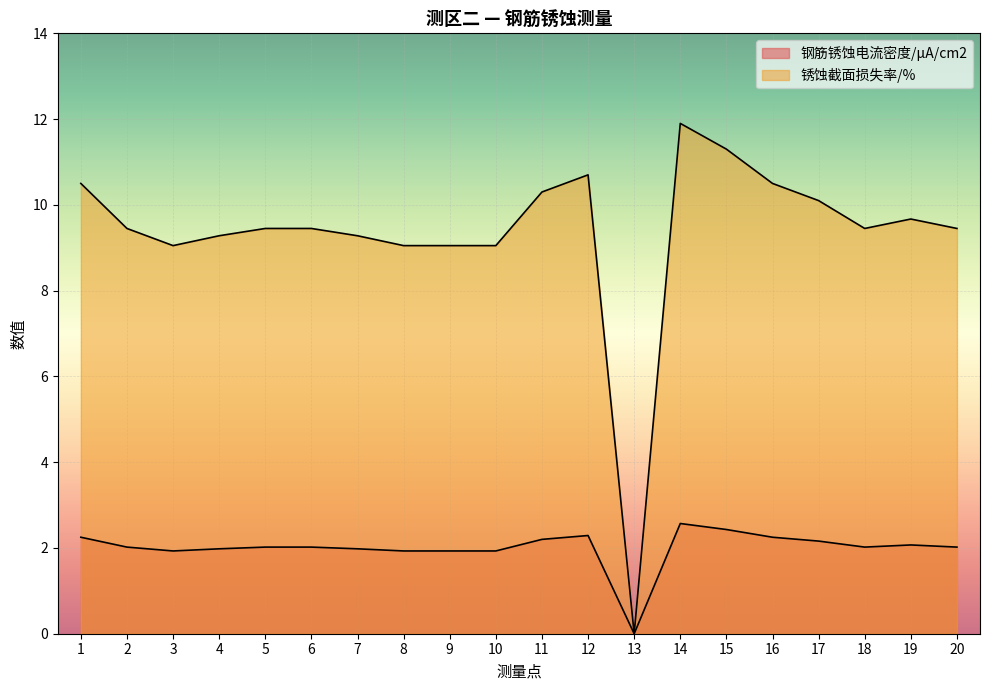

Reading left to right, list all the values displayed in this chart.

钢筋锈蚀电流密度/μA/cm2: 2.2	2.0	1.9	2.0	2.0	2.0	2.0	1.9	1.9	1.9	2.2	2.3	0.0	2.6	2.4	2.2	2.2	2.0	2.1	2.0
锈蚀截面损失率/%: 10.5	9.4	9.1	9.3	9.4	9.4	9.3	9.1	9.1	9.1	10.3	10.7	0.0	11.9	11.3	10.5	10.1	9.4	9.7	9.4